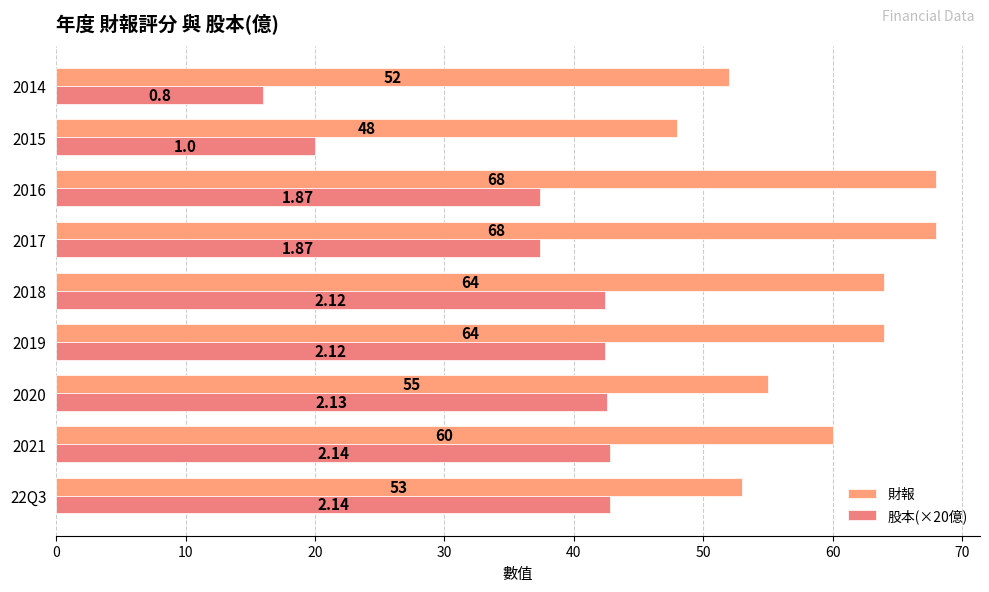

How many values in the 財報 series are below 60?

4